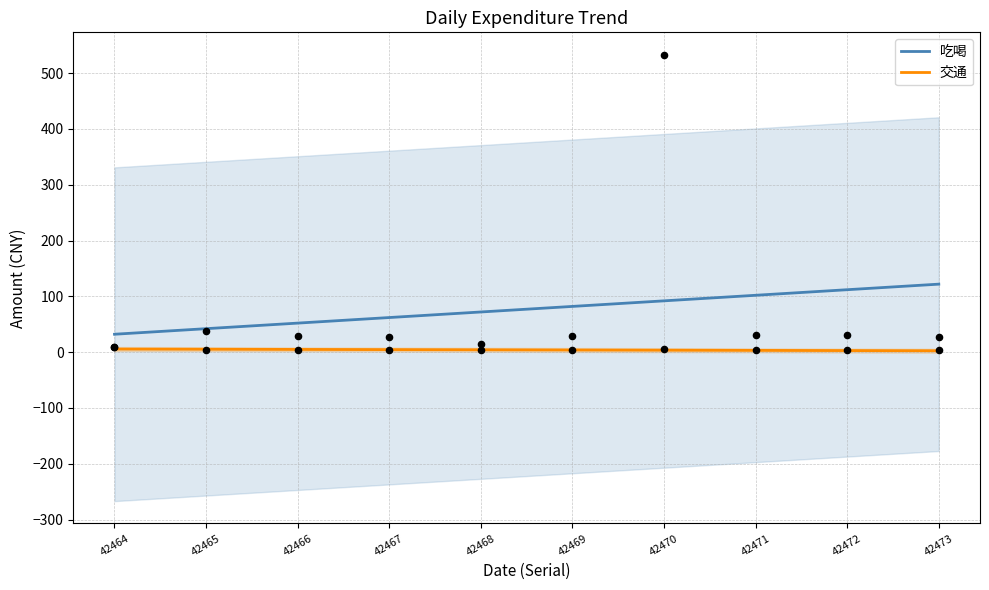

Which series has the widest spread of Y values?

吃喝